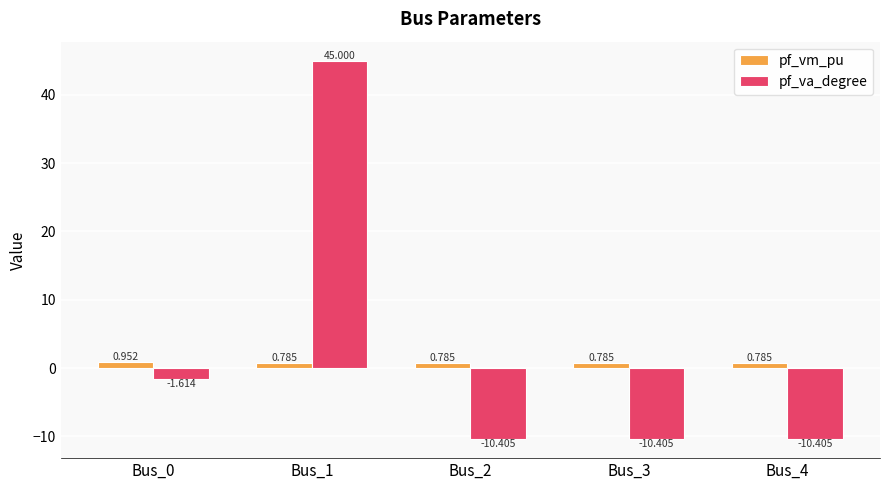

The pf_va_degree series shows -2.3 at Bus_4. True or false?

False